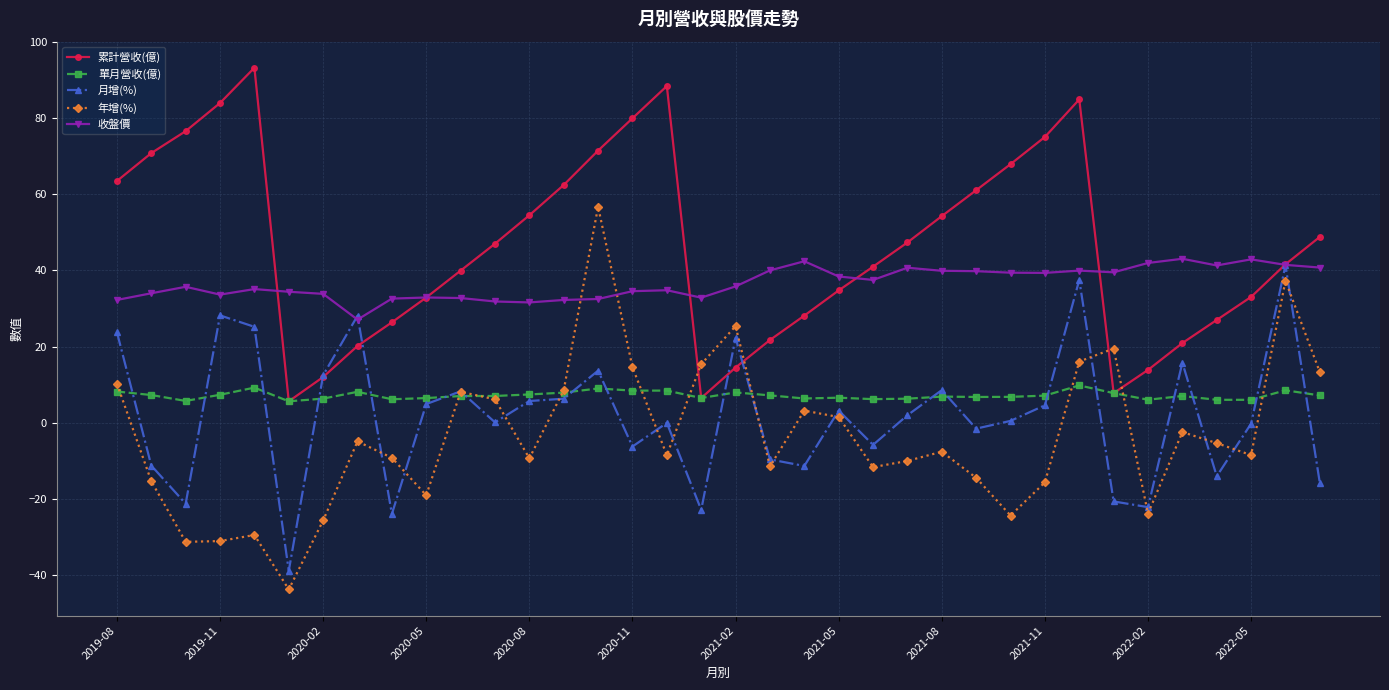

True or false: 單月營收(億) and 收盤價 cross at least once.

False